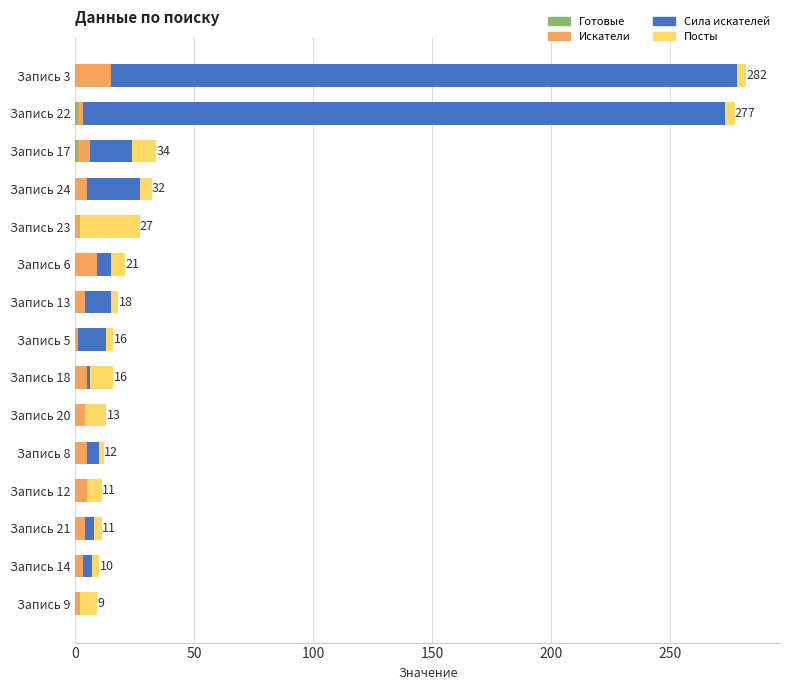

How many data points does each series have?

15